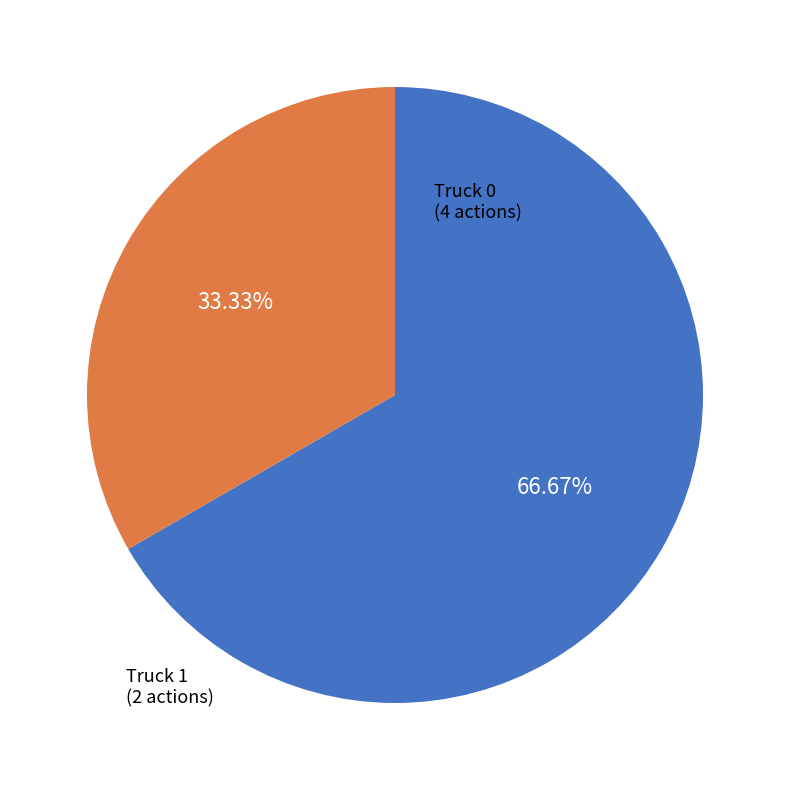

Is there a majority slice in this chart?

Yes